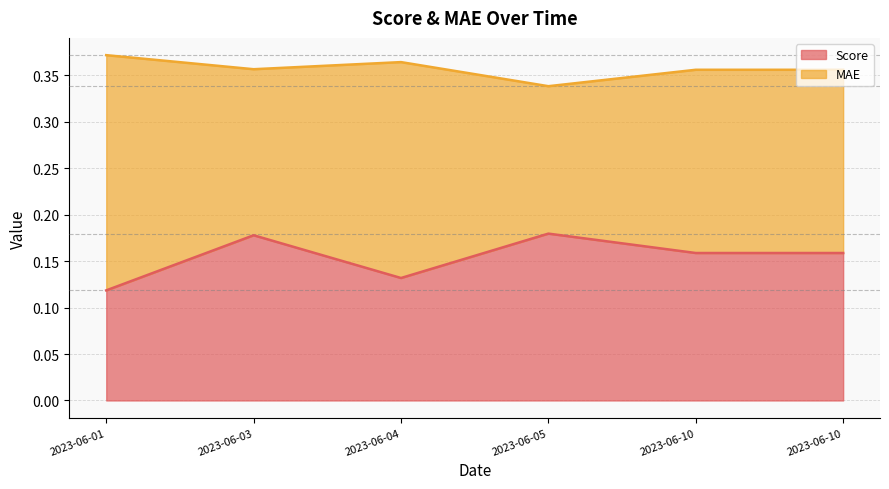

How many series are shown in this chart?

2